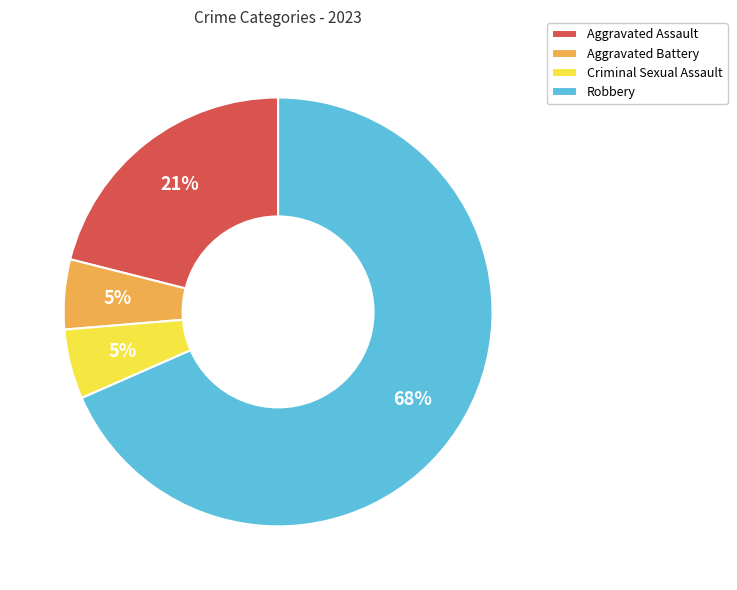

Count the number of slices in the pie.

4